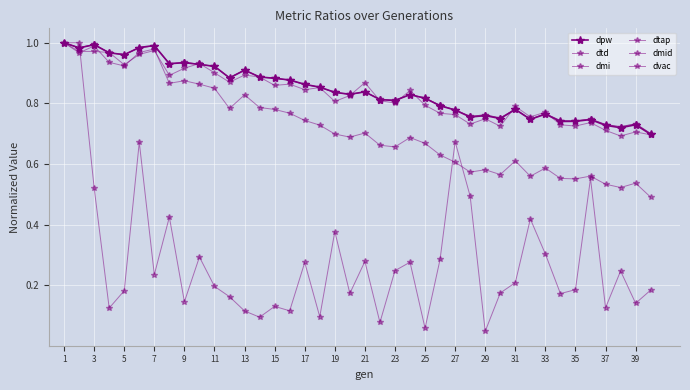

At which category does the chart reach its peak across all series?

1